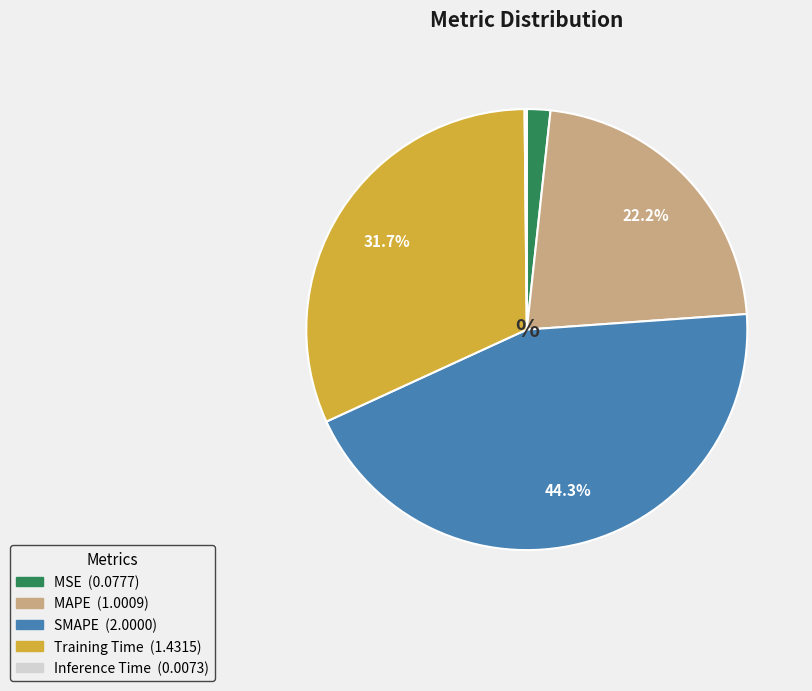

Does any single category account for the majority?

No